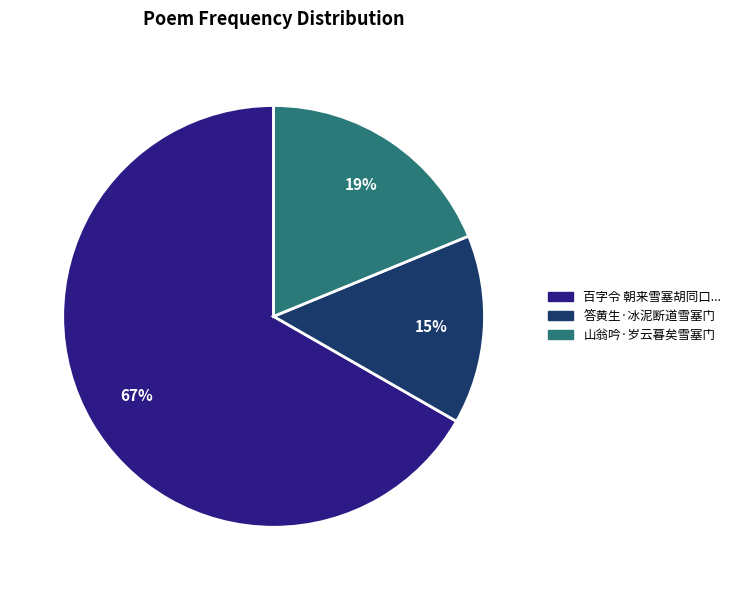

To the nearest percent, what is the average slice percentage?

33%